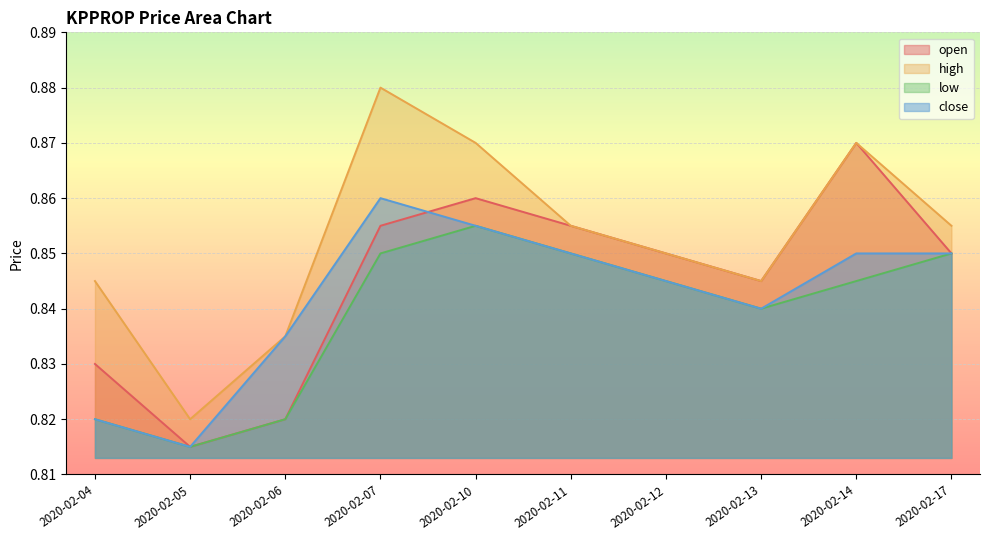

What are all the series names shown in the legend?

open, high, low, close